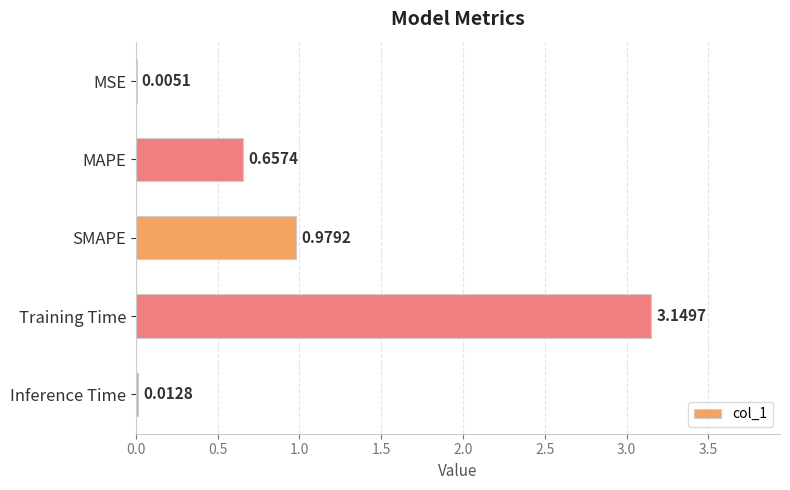

Where is the data nearest to the value 1?

SMAPE